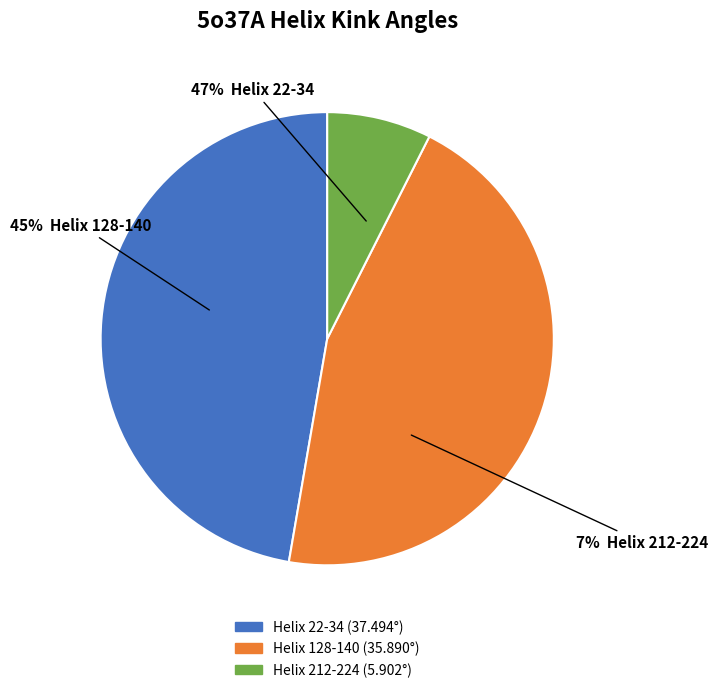

Does Helix 22-34 account for over 50% of the chart?

No